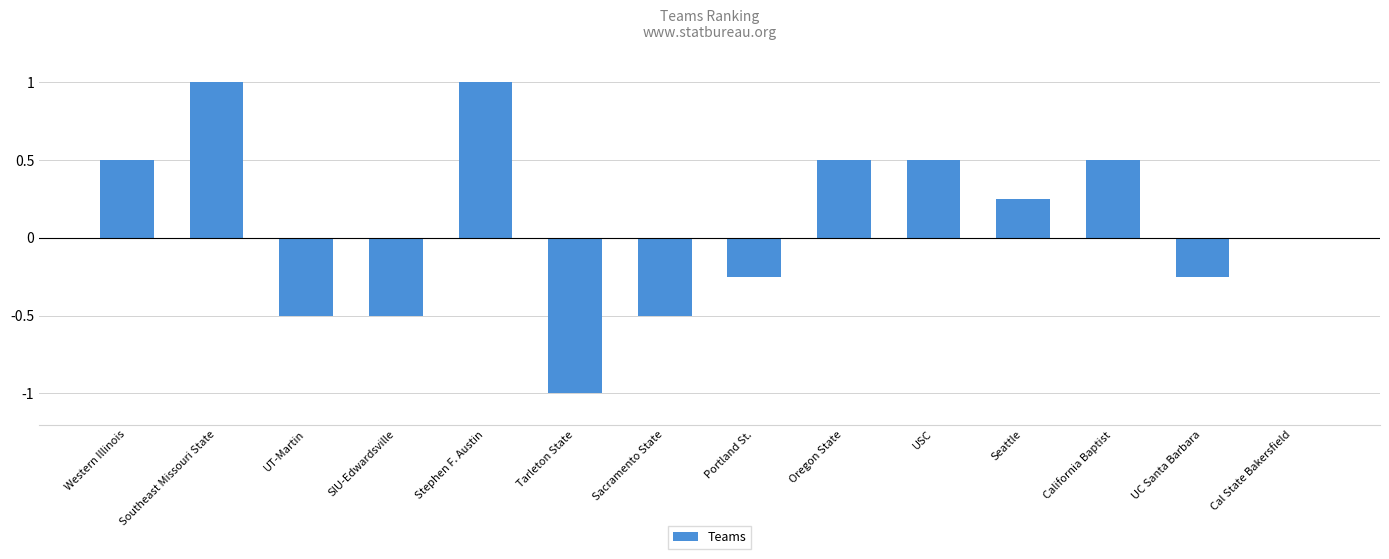

Between SIU-Edwardsville and California Baptist, which is larger?

California Baptist